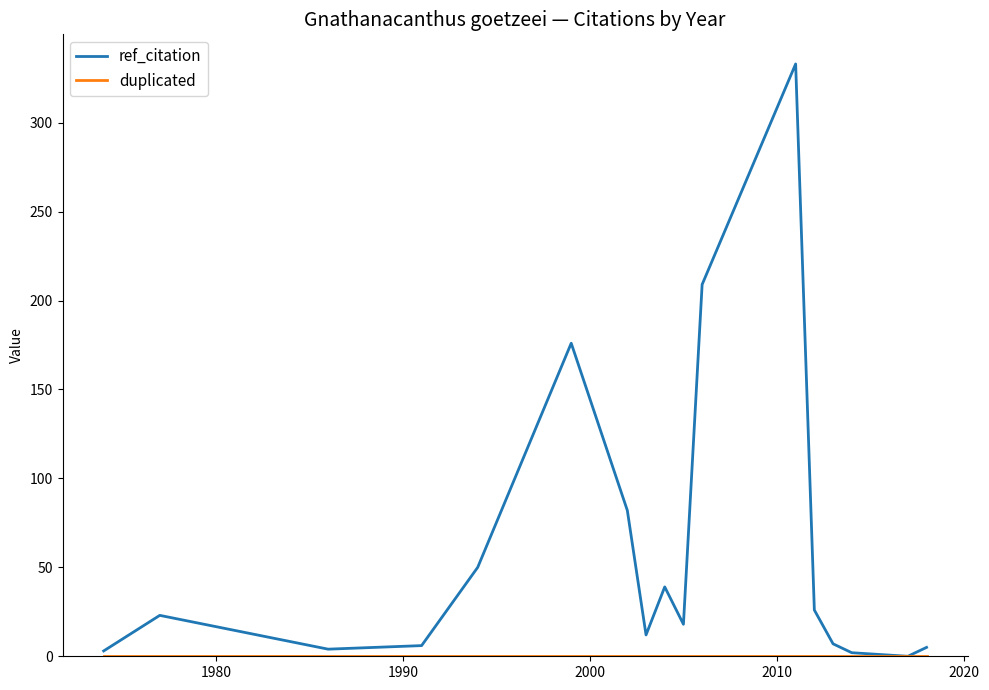

Does the chart have visible grid lines?

No